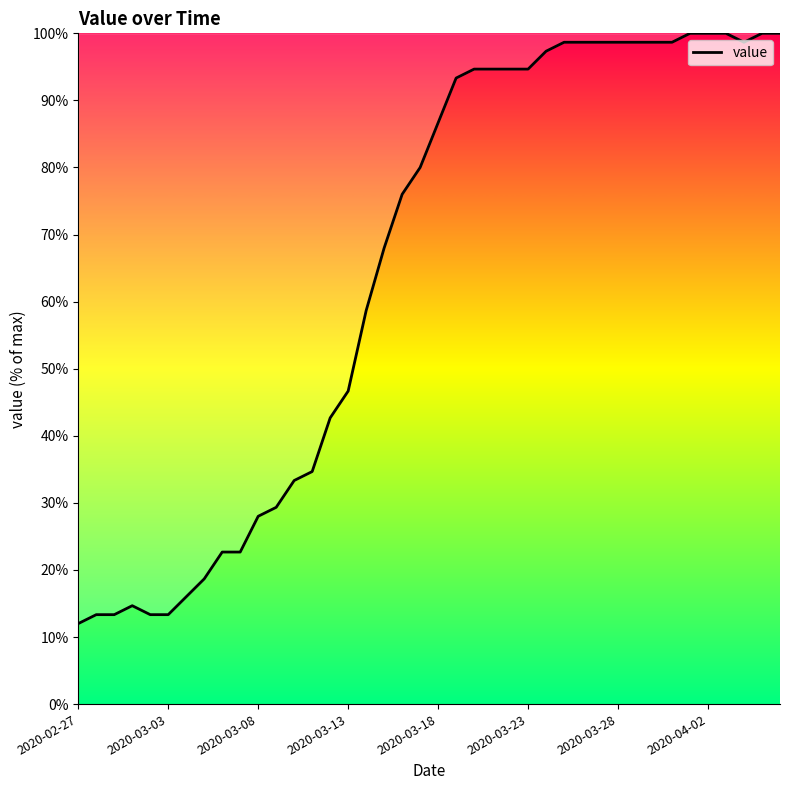

What is the average value?

65.1